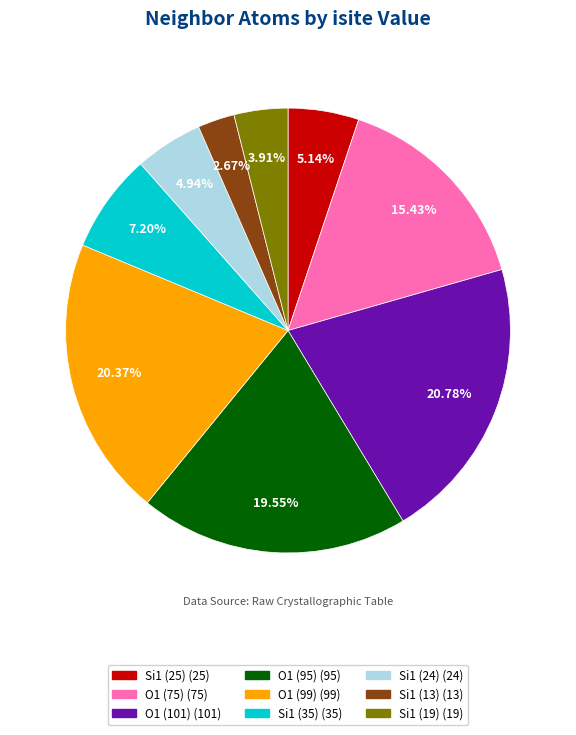

Does any single category account for the majority?

No